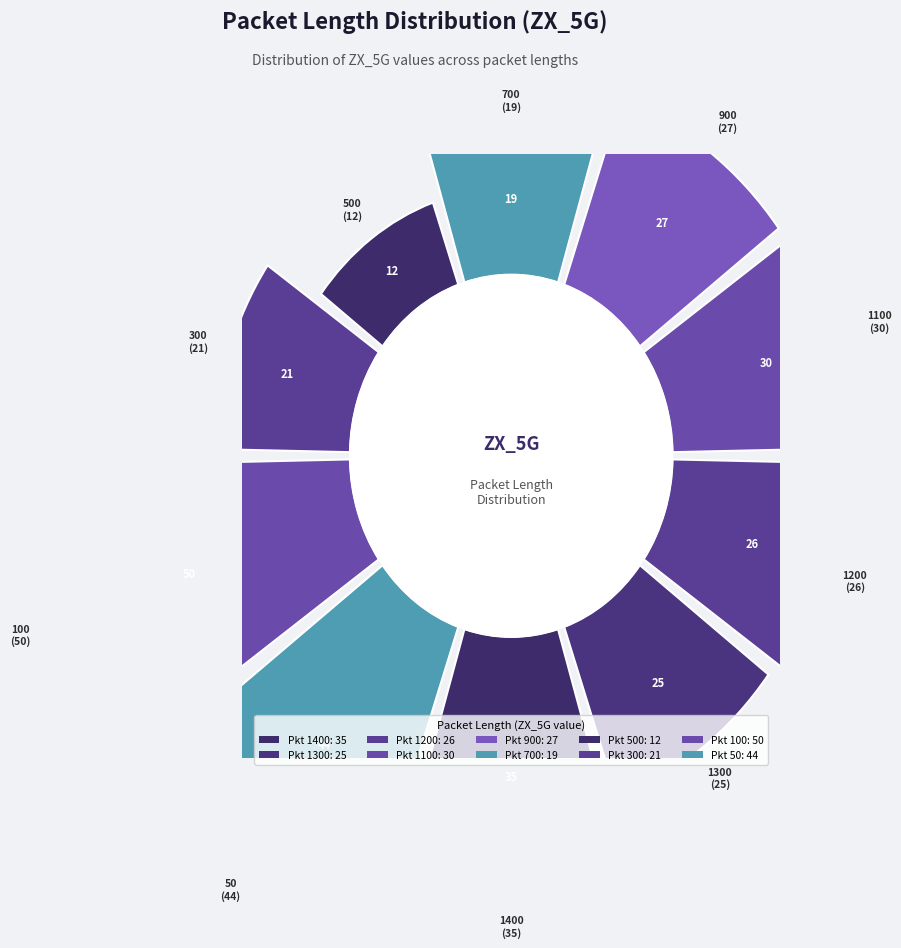

To the nearest percent, what is the difference between the 500 and 1300 slice percentages?

4%